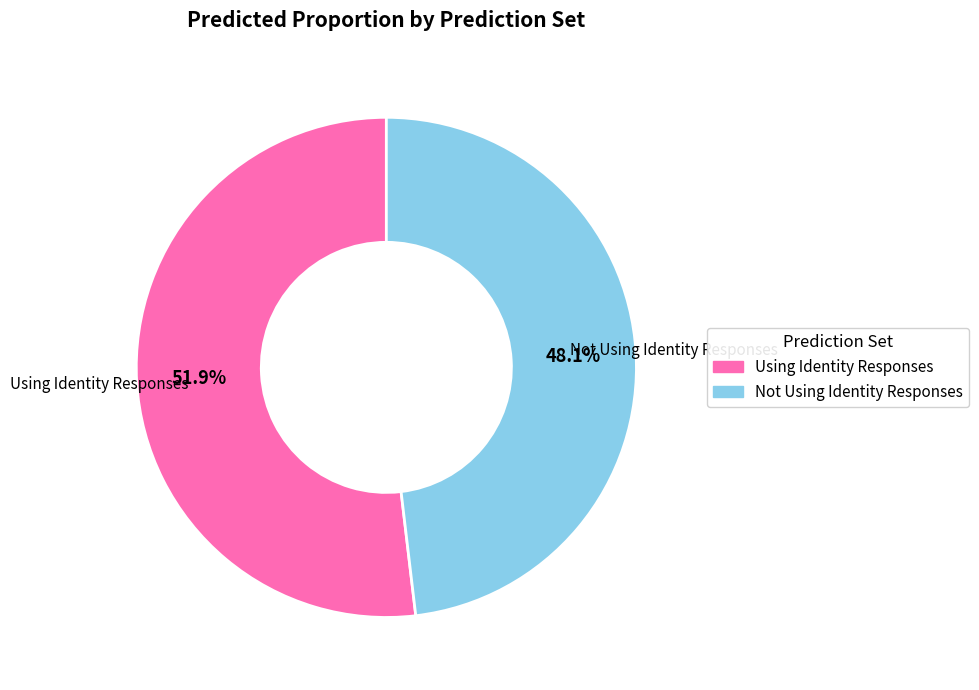

Is the sum of Not Using Identity Responses and Using Identity Responses greater than half?

Yes